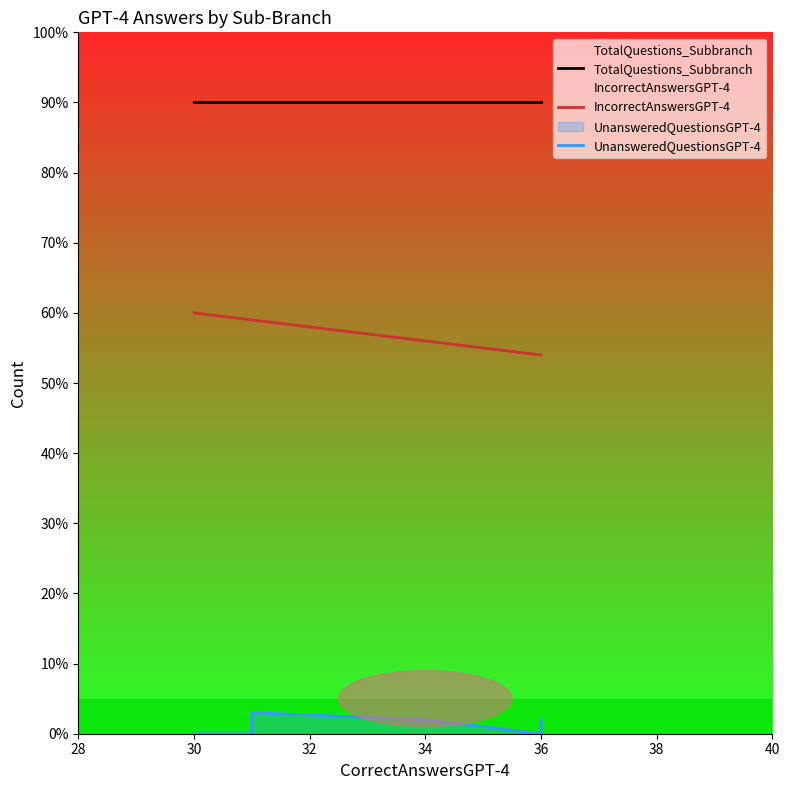

The TotalQuestions_Subbranch series shows 21 at 36. True or false?

False